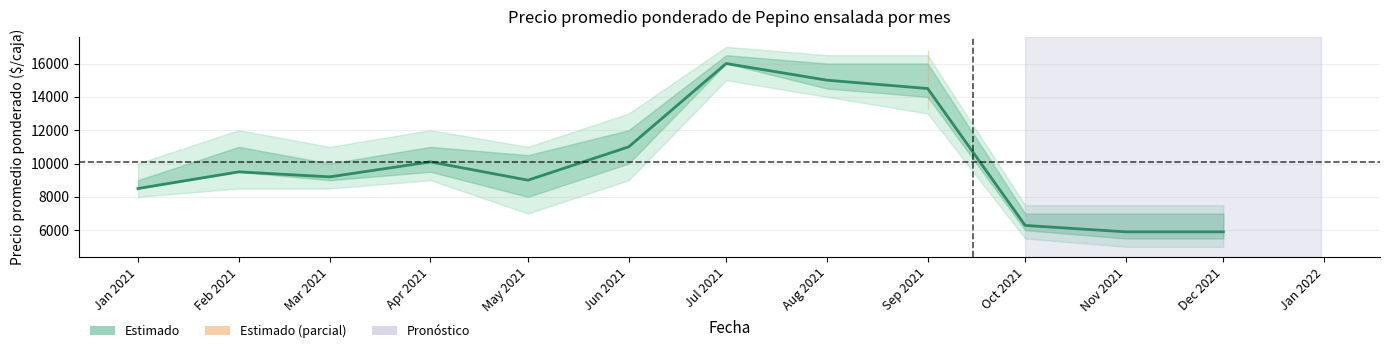

Rank the categories by value from lowest to highest.

Nov 2021, Dec 2021, Oct 2021, Jan 2021, May 2021, Mar 2021, Feb 2021, Apr 2021, Jun 2021, Sep 2021, Aug 2021, Jul 2021